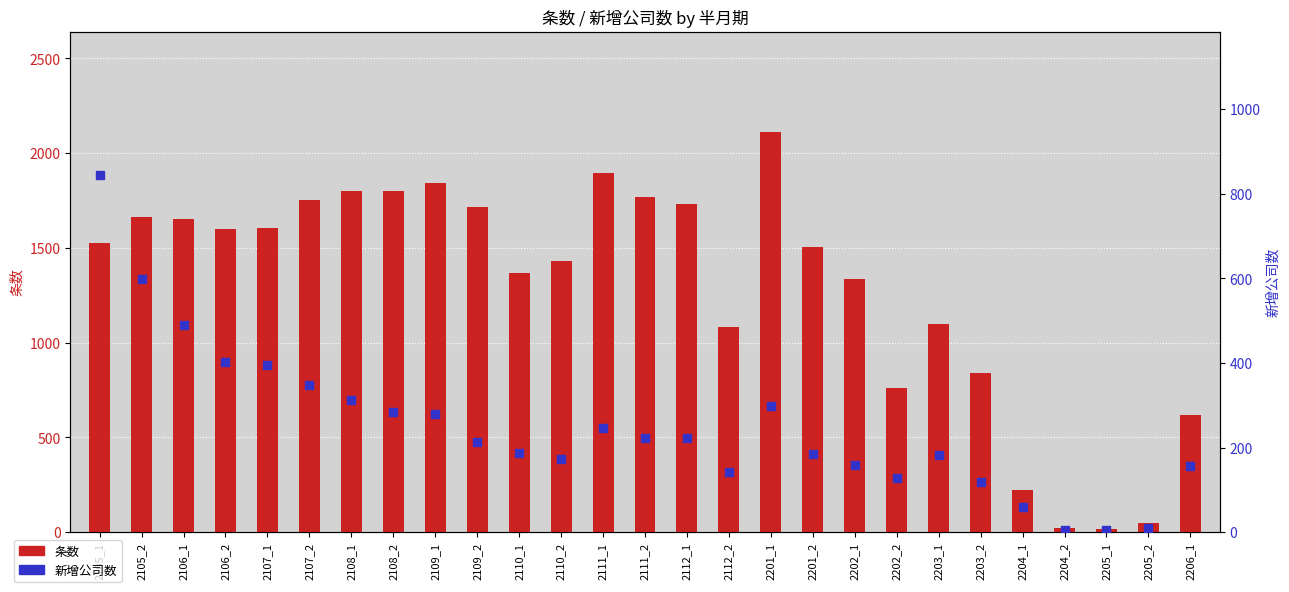

Which series contains the lowest Y value?

新增公司数